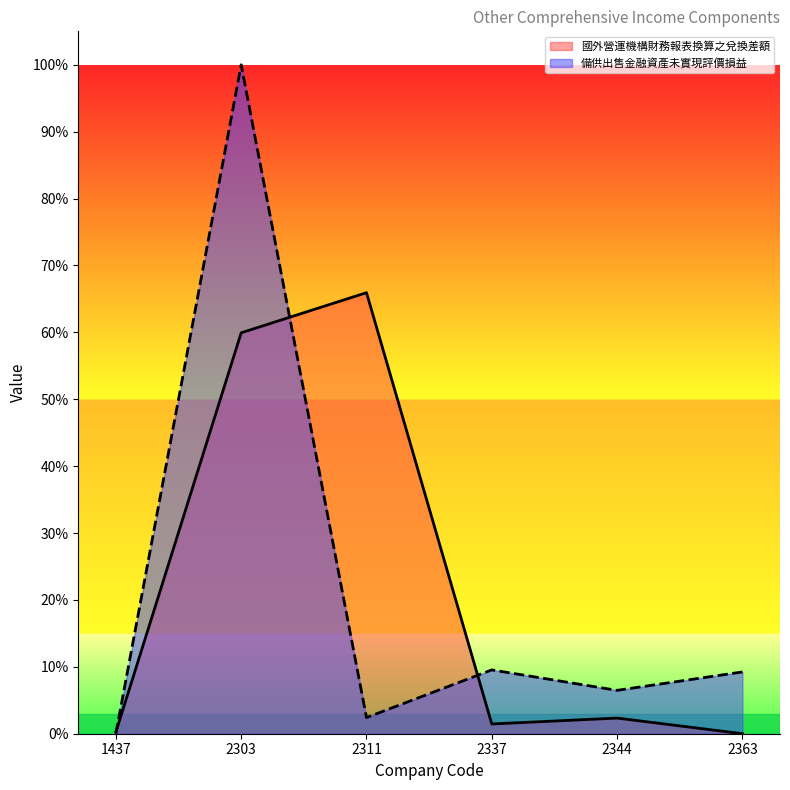

Between 2303 and 2363, which series saw the biggest shift?

備供出售金融資產未實現評價損益